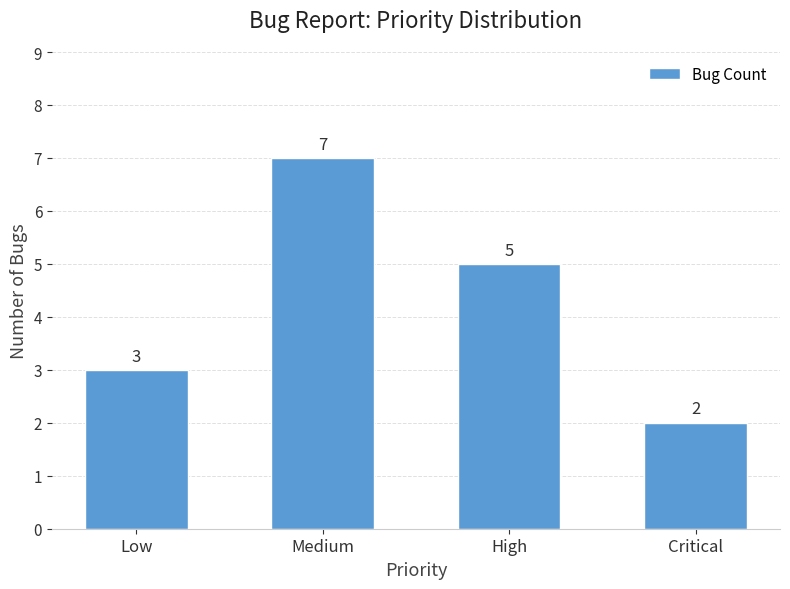

Reading left to right, extract all data points from this chart.

Low=3	Medium=7	High=5	Critical=2